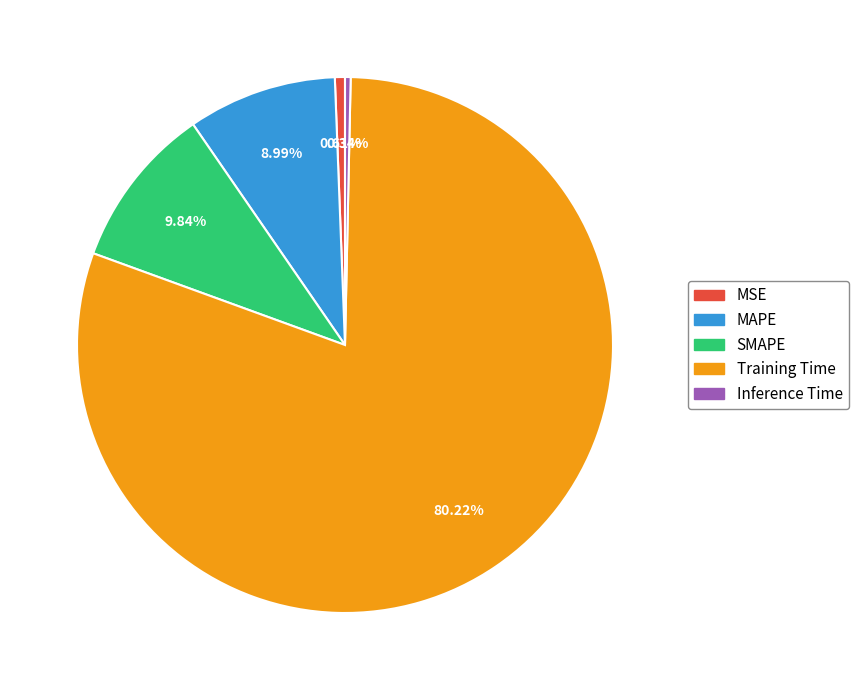

Does Training Time represent more than half of the total?

Yes